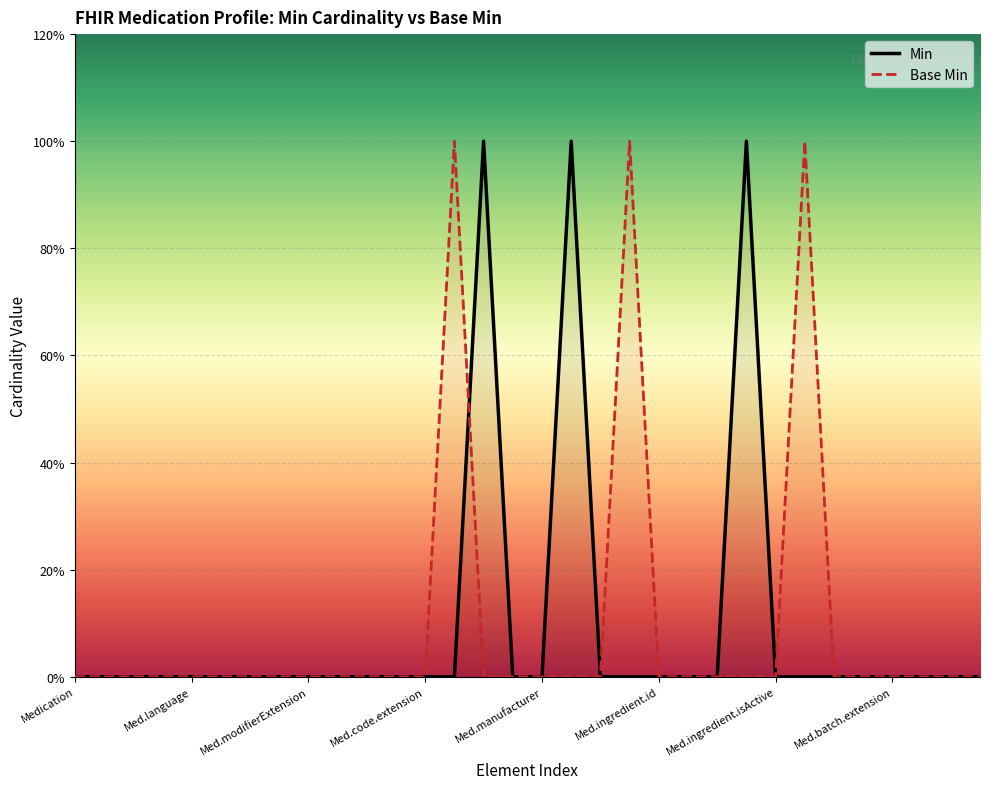

At which category does the chart reach its peak across all series?

14